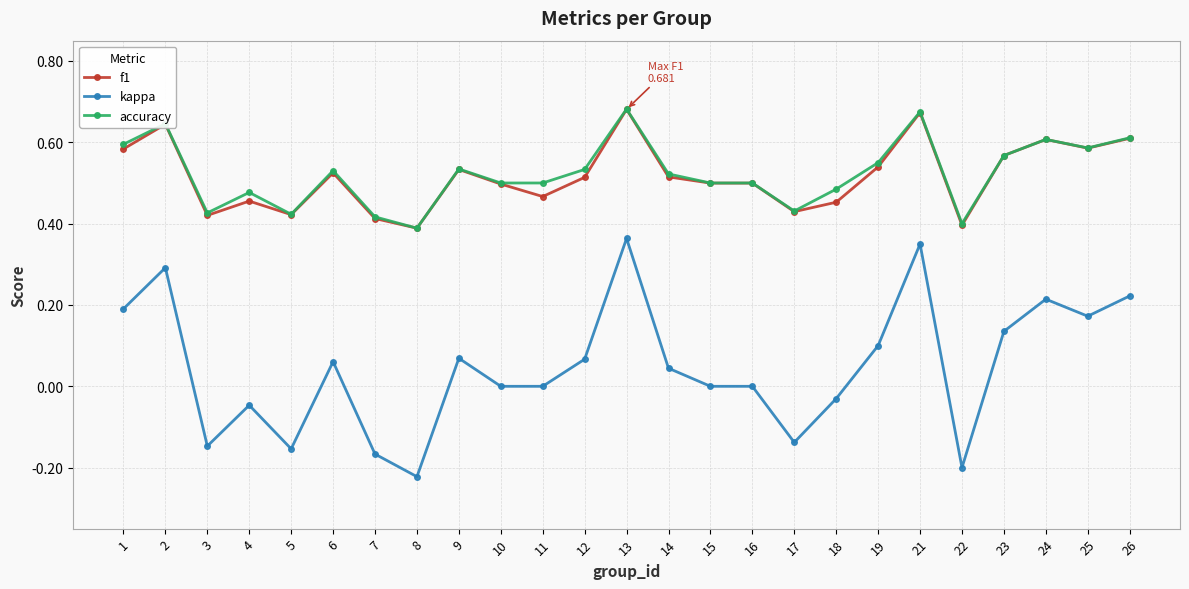

At how many categories does at least one series exceed 0?

25